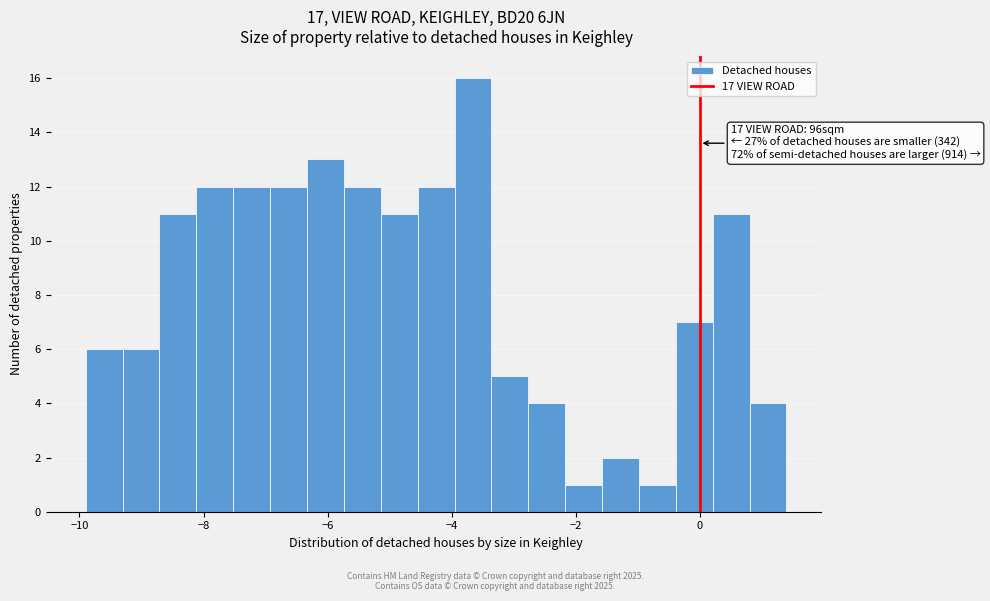

Read against the x-axis, roughly where is the centre of the tallest bar?

-3.6